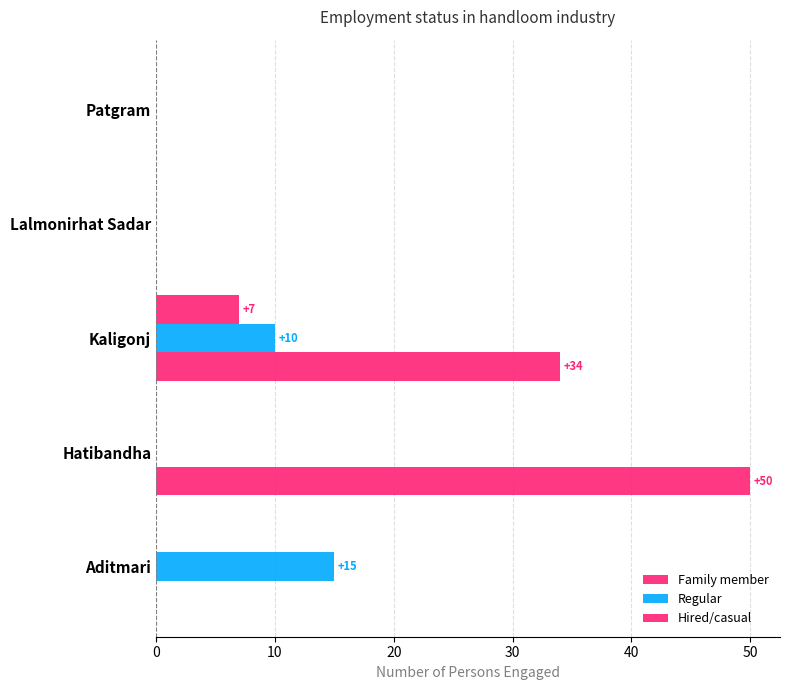

Which series has the widest spread of values?

Family member